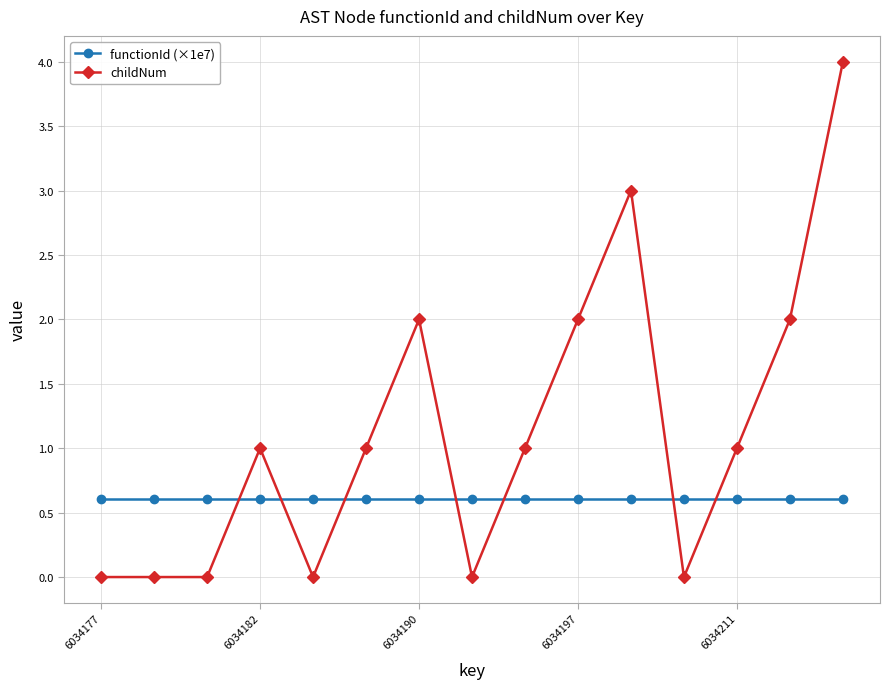

What is the greatest value displayed?

4.0